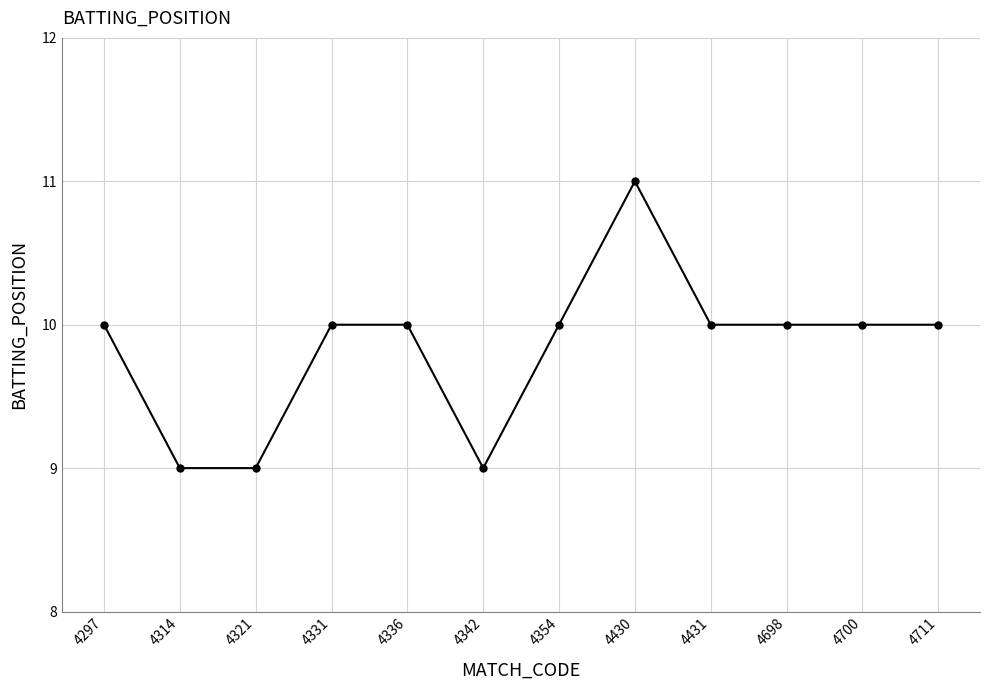

Which has a higher value, 4297 or 4314?

4297